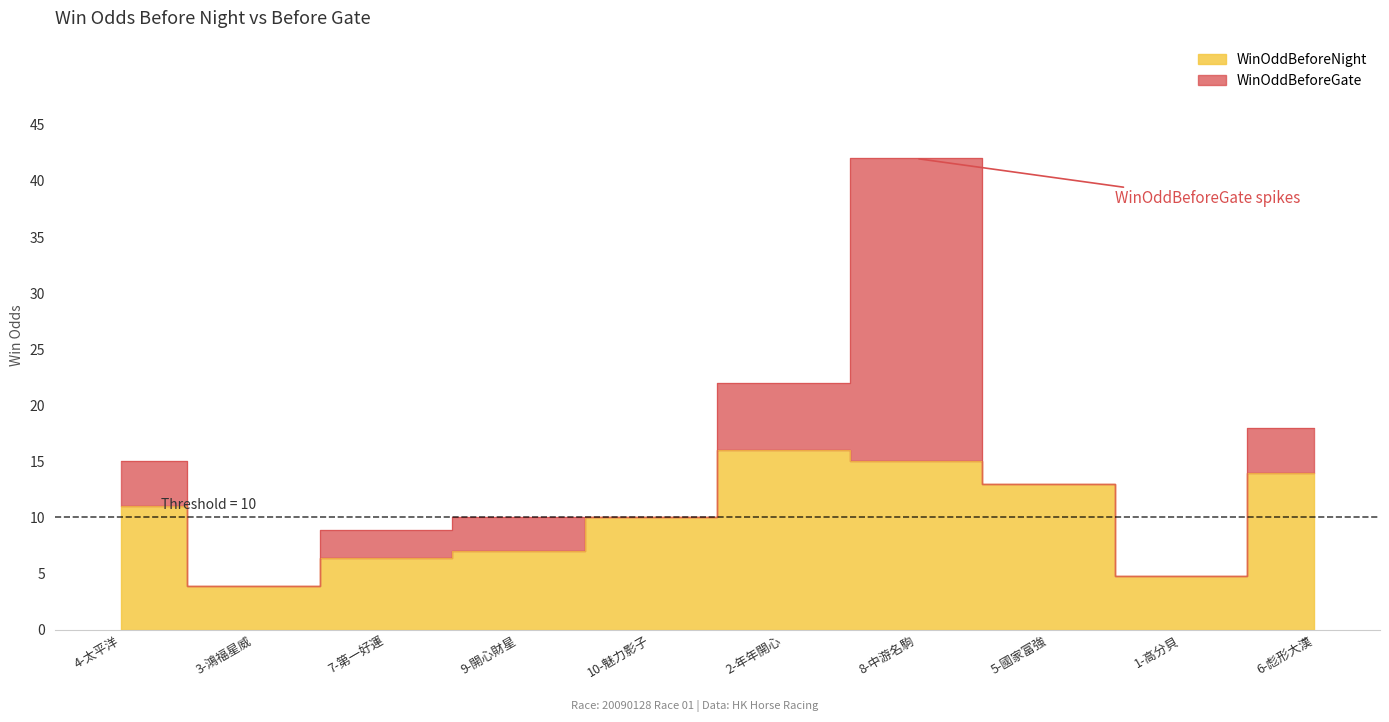

Reading left to right, extract all data points from this chart.

WinOddBeforeNight: 11.0	3.9	6.4	7.0	10.0	16.0	15.0	13.0	4.8	14.0
WinOddBeforeGate: 15.0	3.9	8.9	10.0	10.0	22.0	42.0	13.0	4.8	18.0